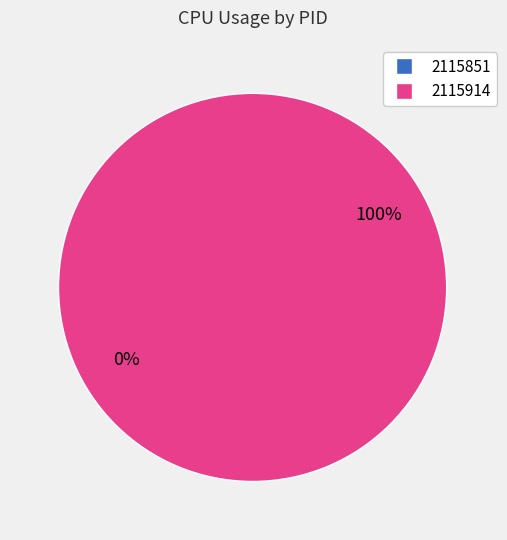

The 2115914 slice represents 91% of the pie. True or false?

False